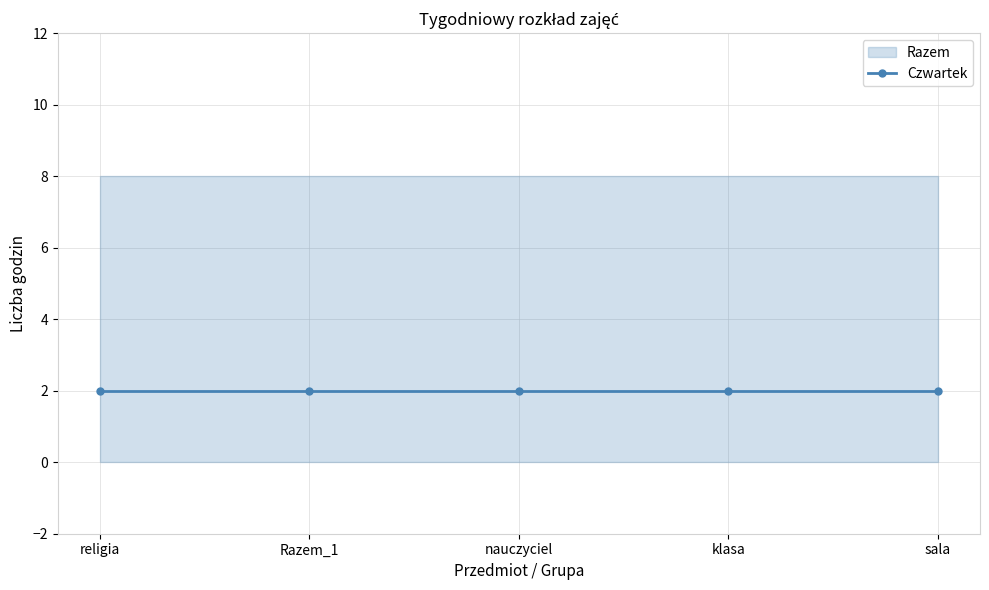

What is the sum of all Razem values?

40